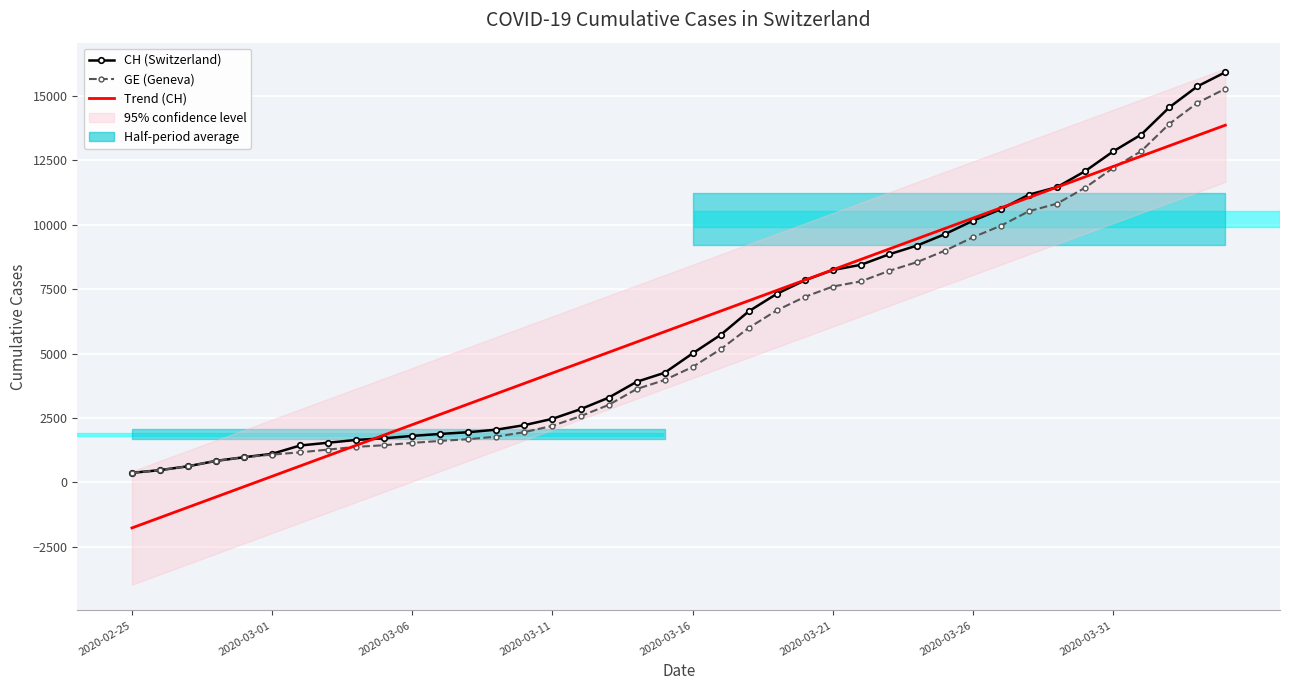

What is the total value across all series at 2020-02-25?

-1013.7